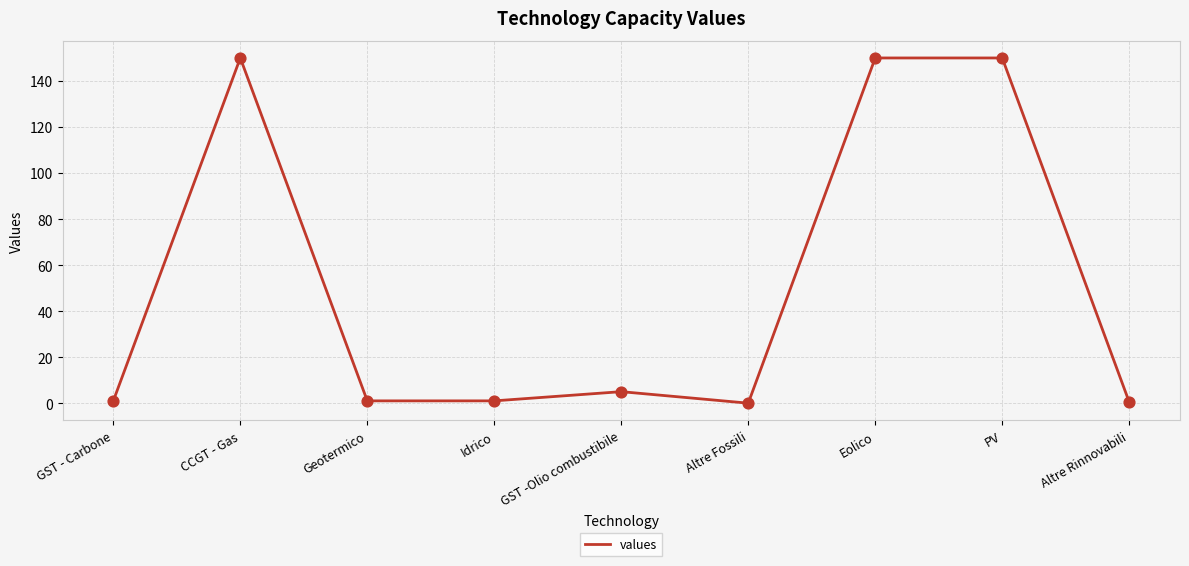

Approximately how many times larger is the value at GST -Olio combustibile compared to GST - Carbone?

5.0